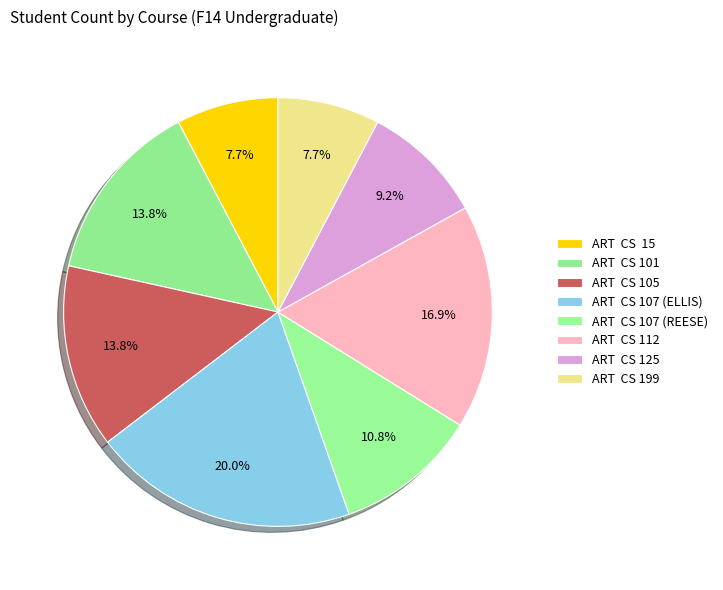

Count the number of slices in the pie.

8